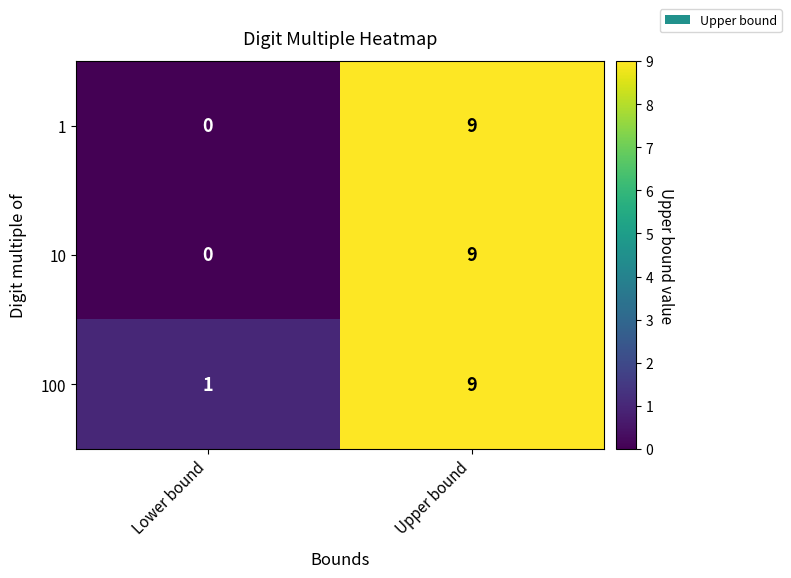

What is the maximum value for 10?

9